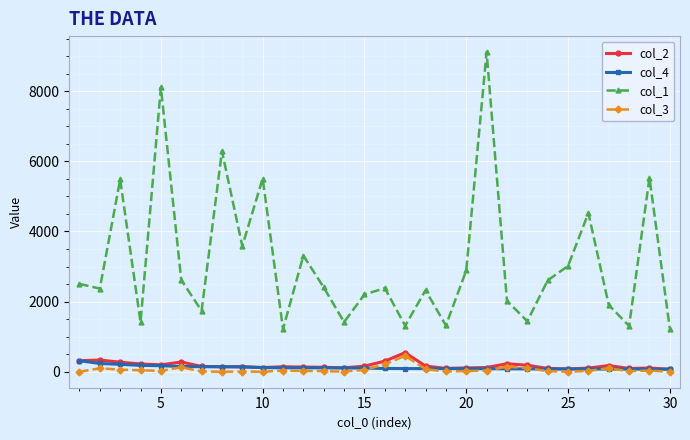

Which series has the largest total across all categories?

col_1